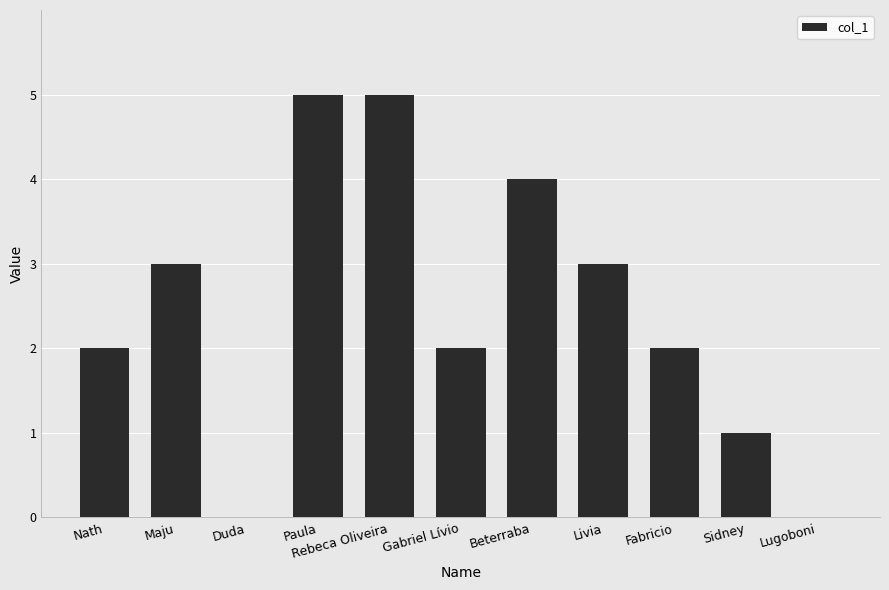

Does the chart contain stacked bars?

No